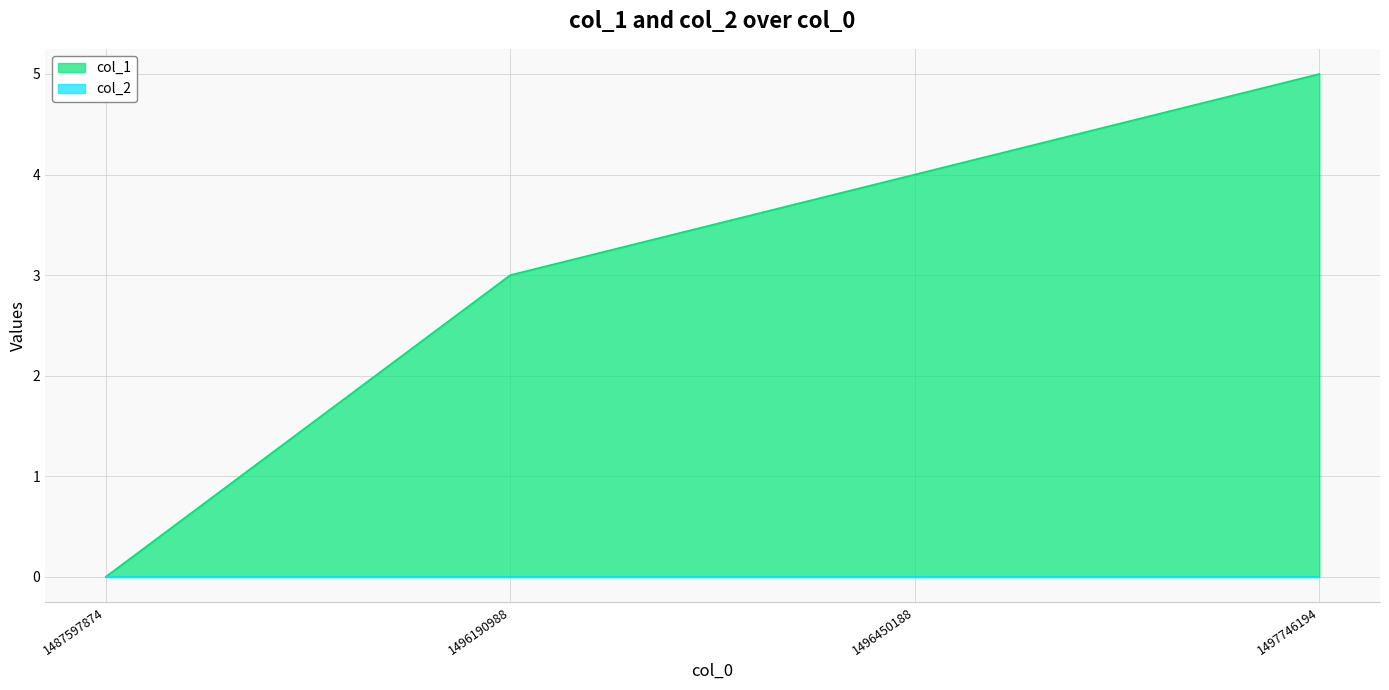

What is the difference between the maximum and minimum values?

5